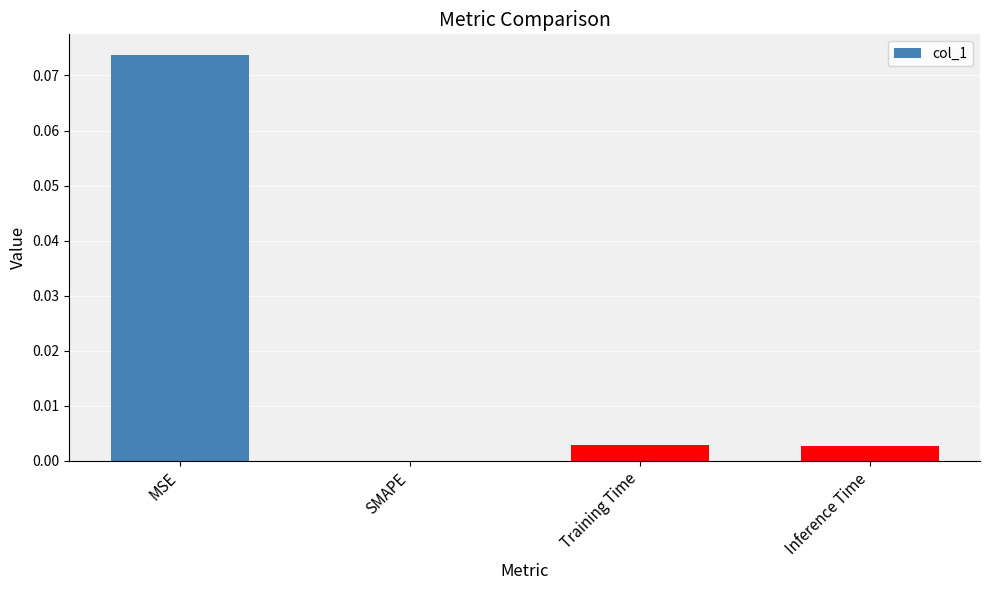

Which category has the highest value across all series?

MSE